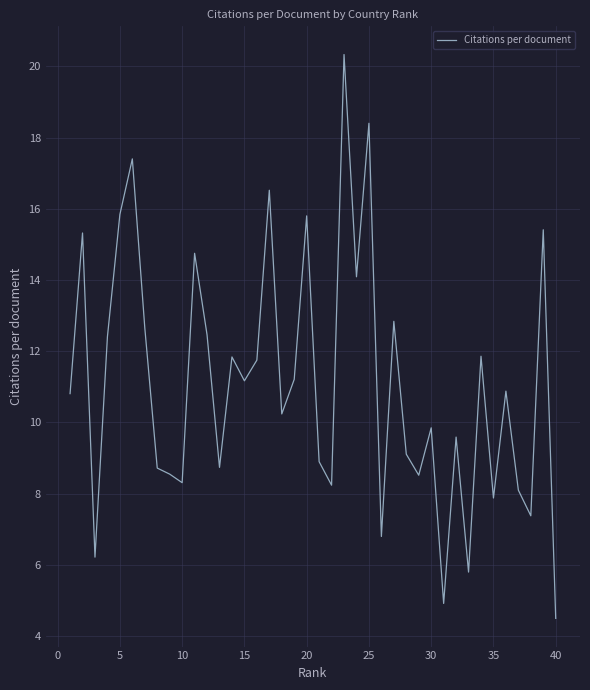

What is the maximum value shown in the chart?

20.3